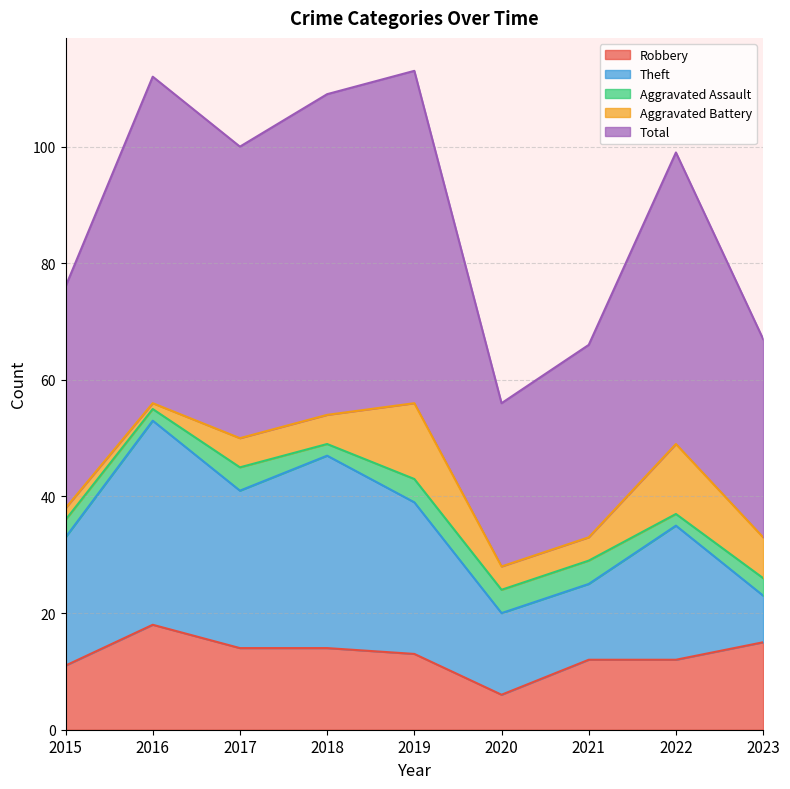

At how many categories does at least one series exceed 28?

8